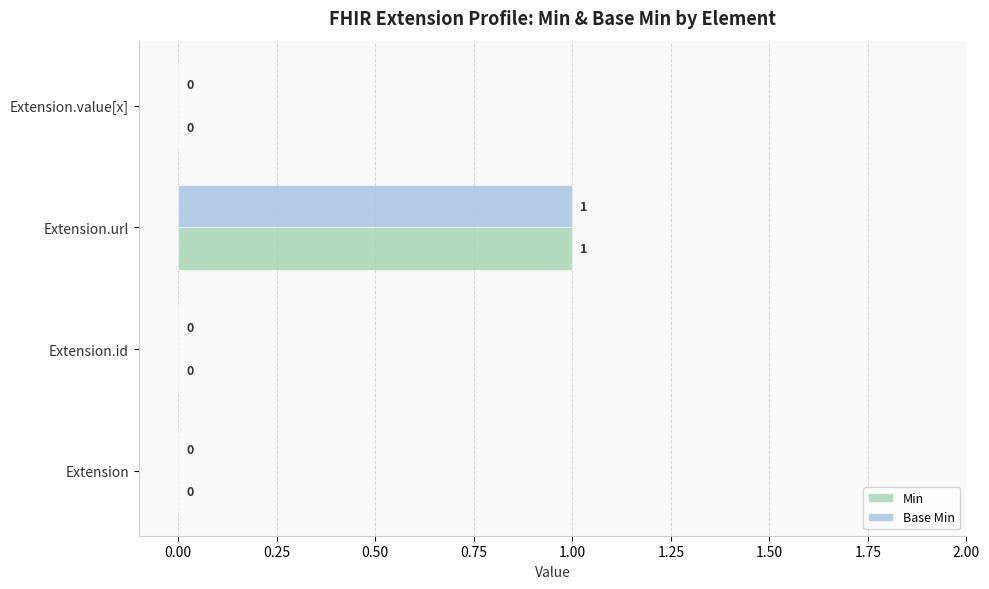

At which category is the sum across all series the highest?

Extension.url